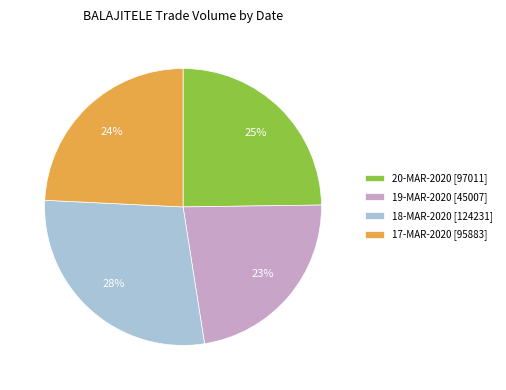

To the nearest percent, what is the combined percentage of 17-MAR-2020 [95883] and 18-MAR-2020 [124231]?

52%